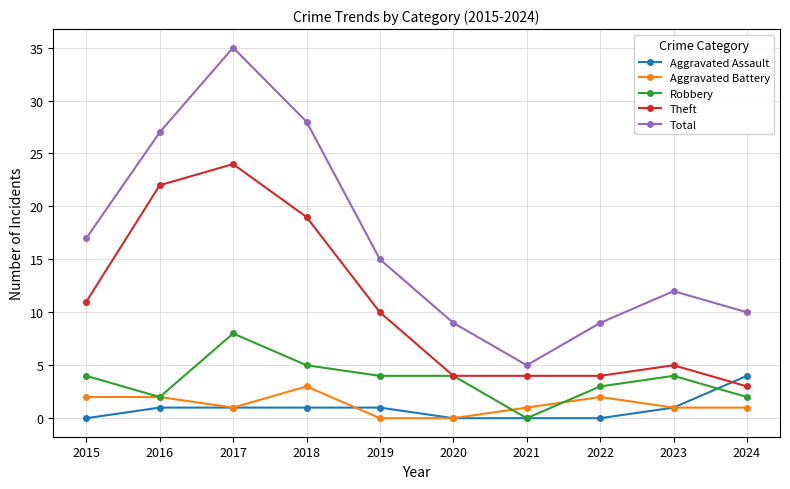

What are all the series names shown in the legend?

Aggravated Assault, Aggravated Battery, Robbery, Theft, Total